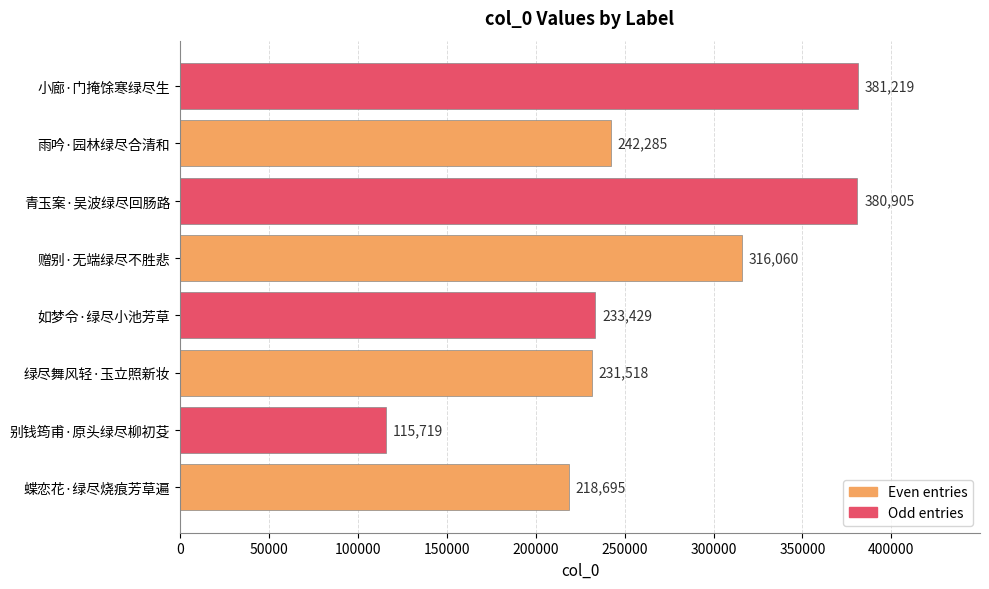

Rank the categories by value from highest to lowest.

小廊·门掩馀寒绿尽生, 青玉案·吴波绿尽回肠路, 赠别·无端绿尽不胜悲, 雨吟·园林绿尽合清和, 如梦令·绿尽小池芳草, 绿尽舞风轻·玉立照新妆, 蝶恋花·绿尽烧痕芳草遍, 别钱筠甫·原头绿尽柳初芟